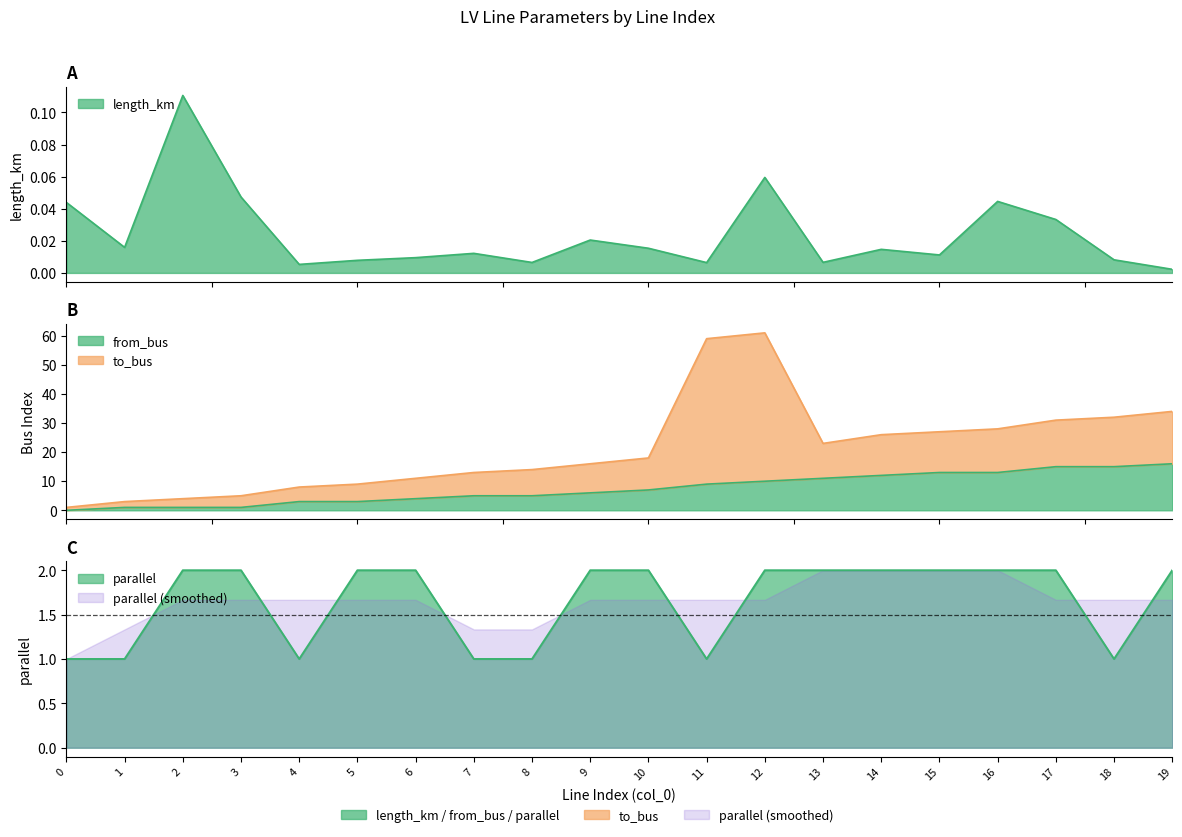

True or false: parallel has a value of 0.9 at 14.

False